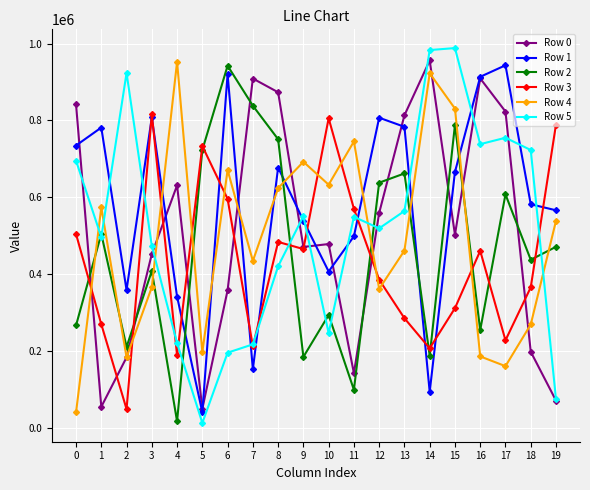

What is the average value of the Row 4 series?

492116